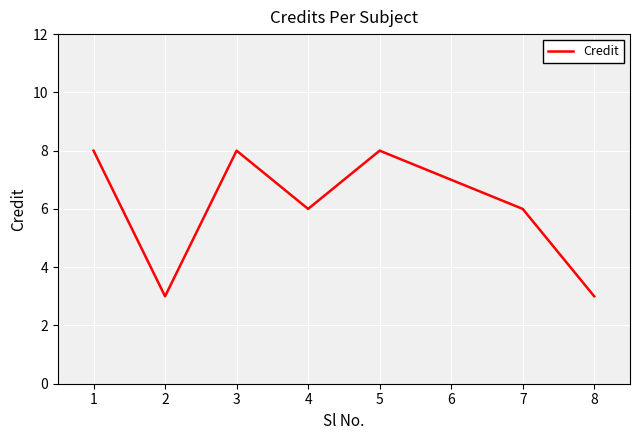

The chart shows a value of 6 at 7. True or false?

True